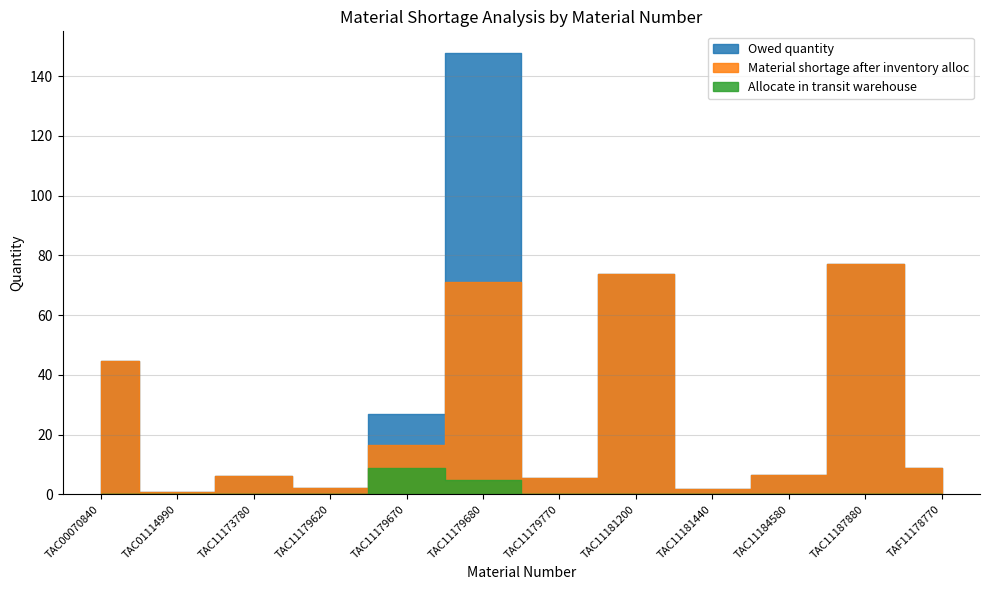

Is it true that Owed quantity equals 0.7 at TAC11181440?

False